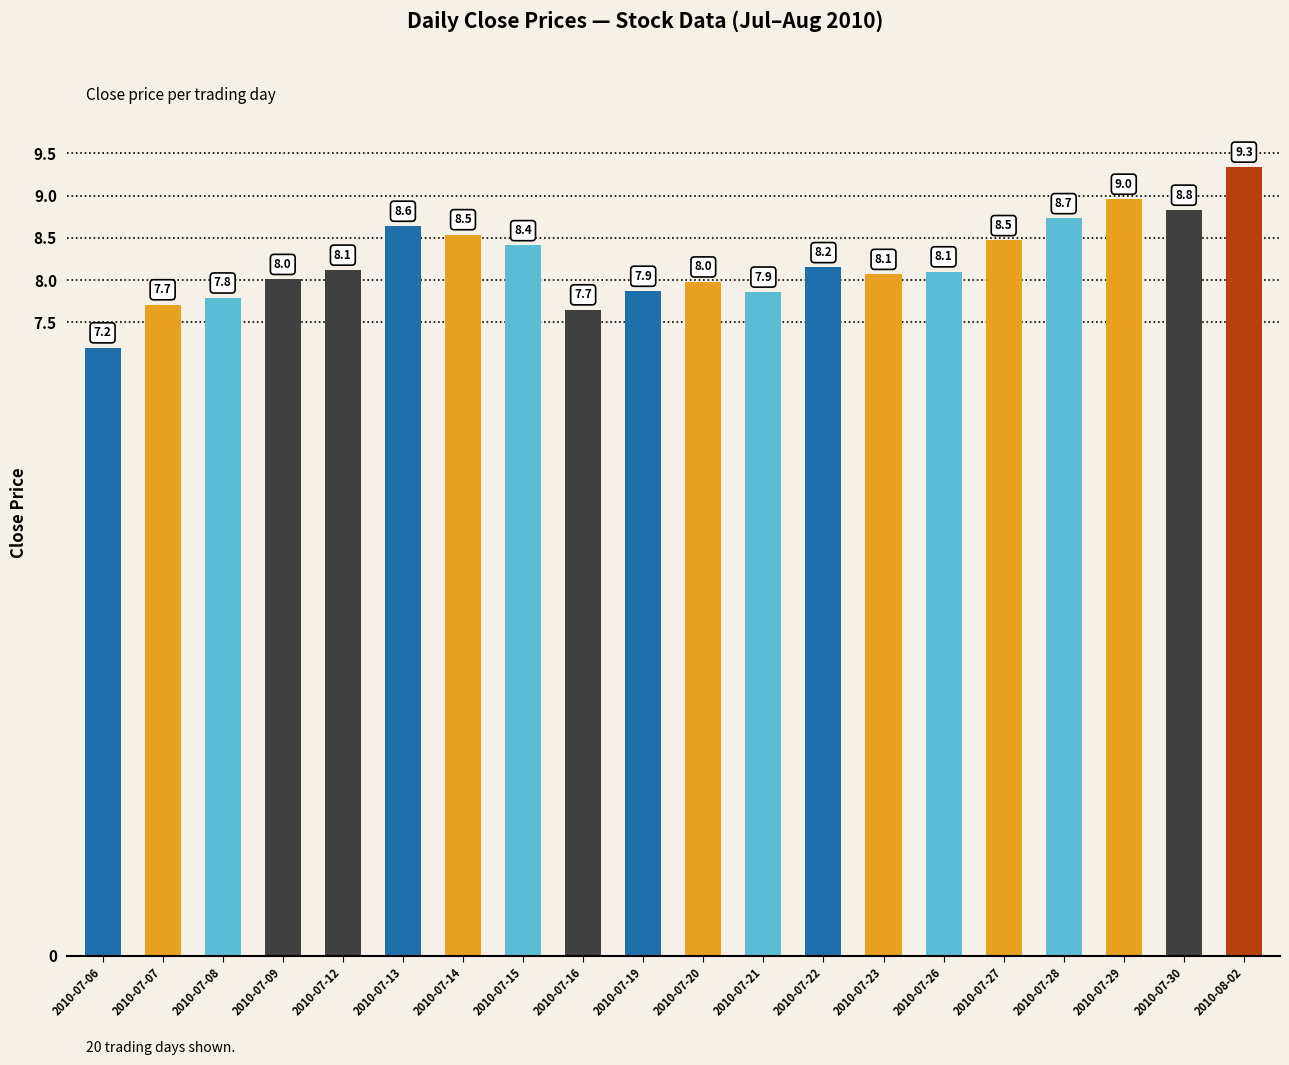

Is it true that the value at 2010-07-15 is 13.5?

False